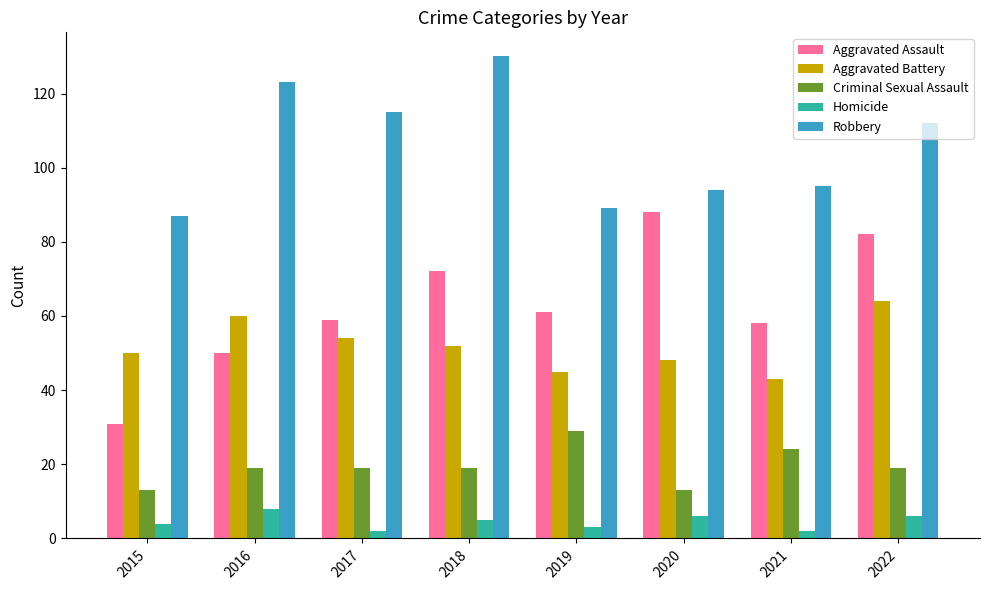

True or false: Criminal Sexual Assault has a value of 13 at 2015.

True